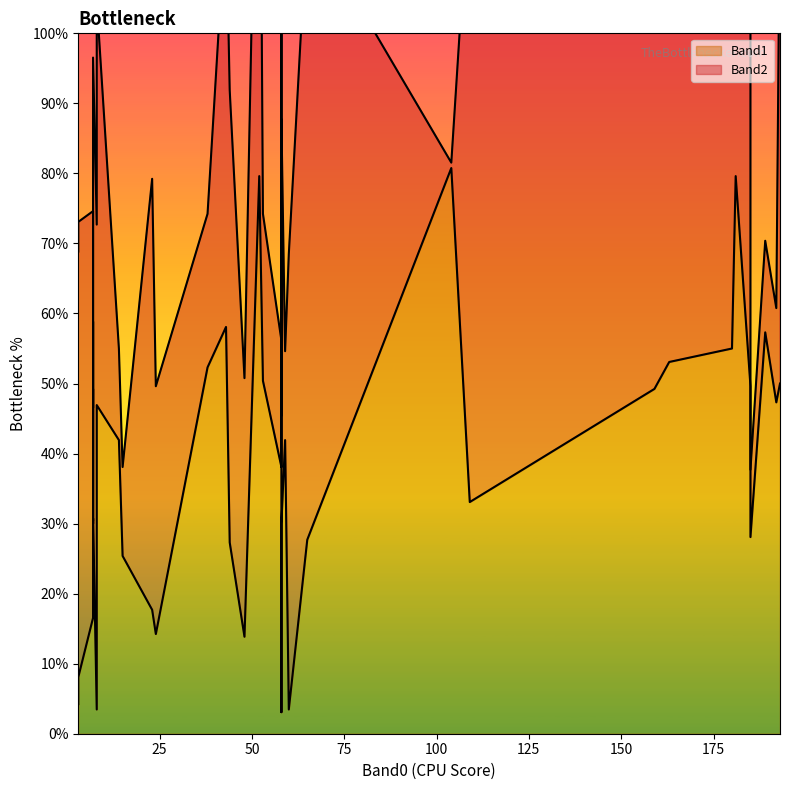

Which series changed the most between 5 and 33?

Band2